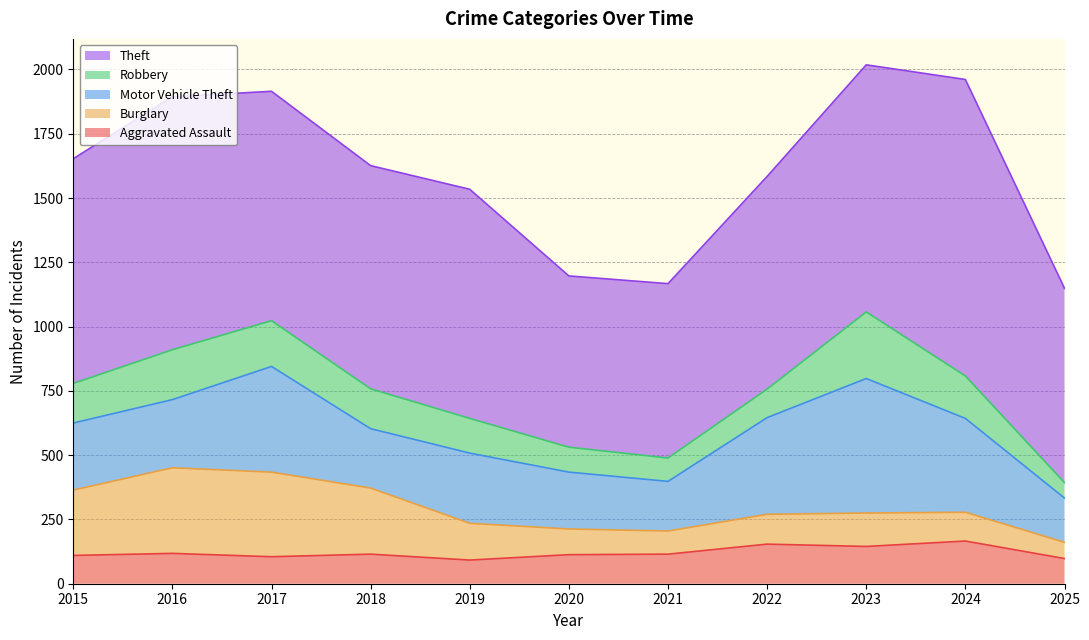

Reading left to right, extract all data points from this chart.

Aggravated Assault: 110	118	105	115	92	113	115	154	145	166	98
Burglary: 254	333	329	257	143	100	90	116	130	112	63
Motor Vehicle Theft: 261	265	411	231	273	221	193	376	523	365	172
Robbery: 154	194	178	155	135	97	91	111	259	165	60
Theft: 874	984	892	868	891	666	678	827	961	1153	756